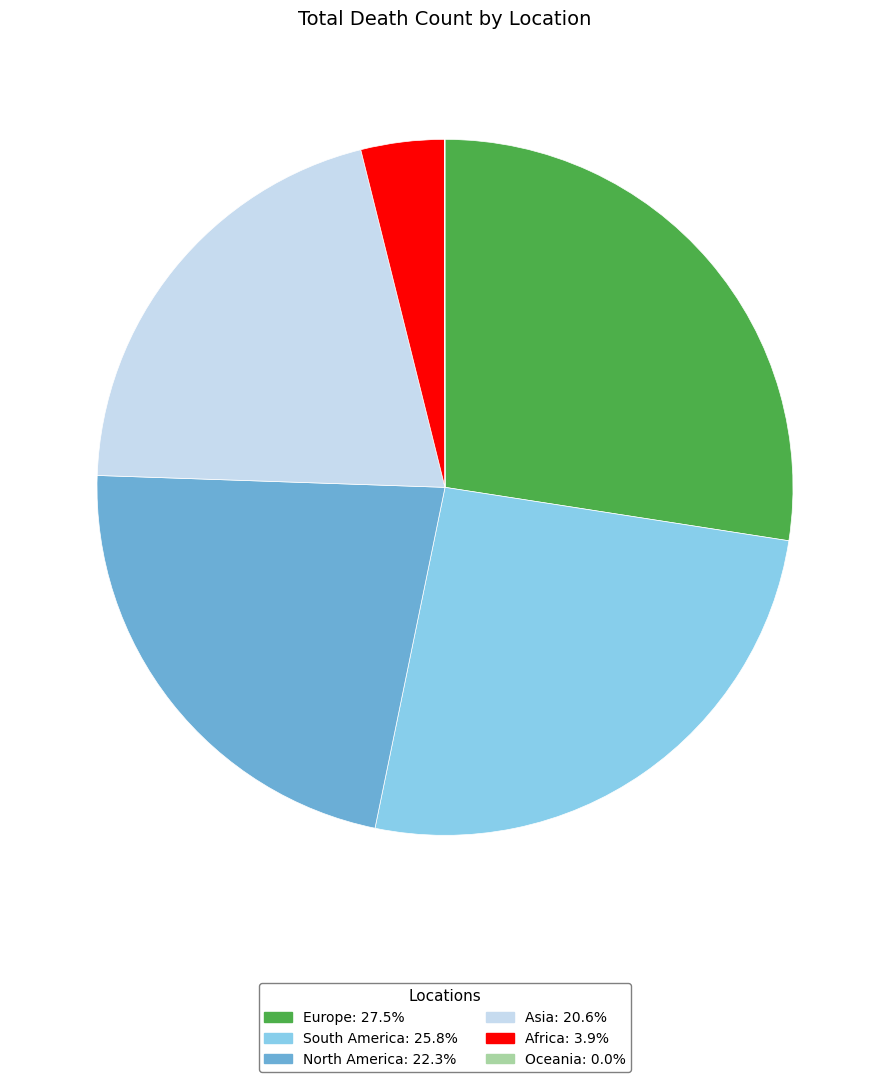

What is the largest slice in the pie chart?

Europe